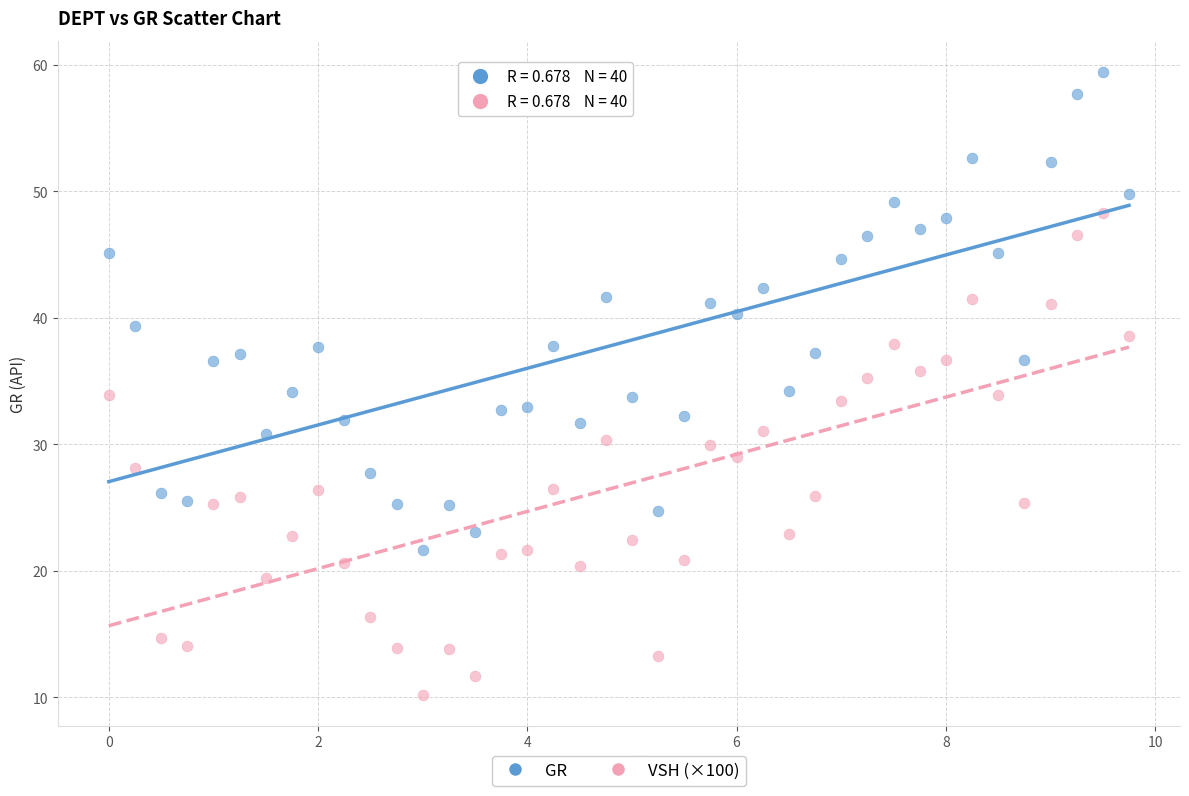

What are all the series names shown in the legend?

GR, VSH (×100)